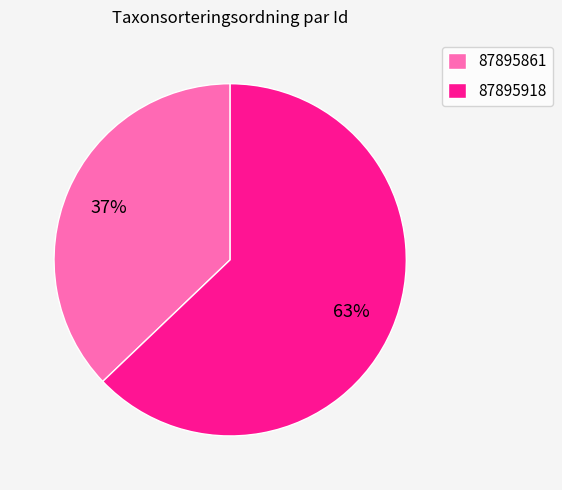

To the nearest percent, what is the average slice percentage?

50%